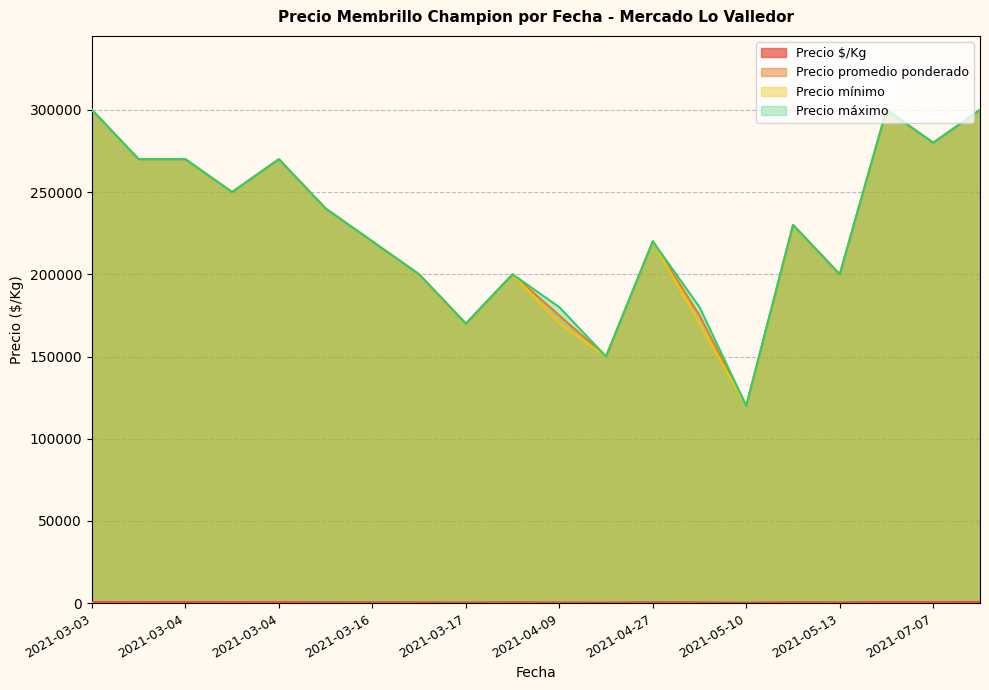

At which label is Precio mínimo closest to 210000?

2021-03-23